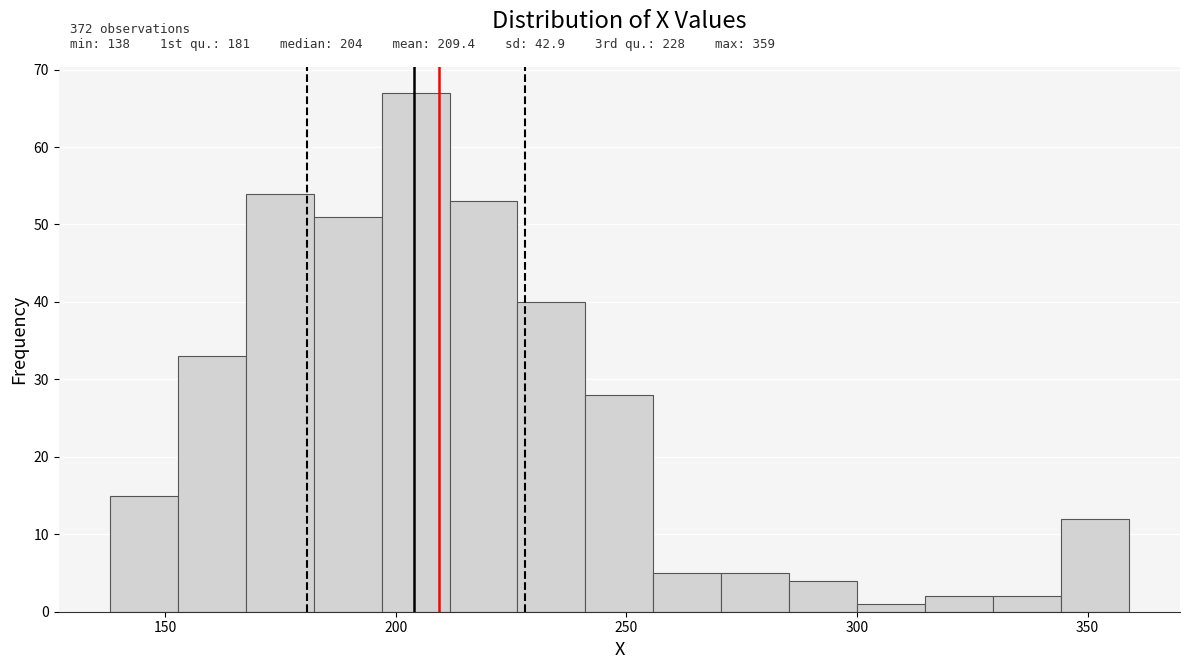

Read against the x-axis, roughly where is the centre of the tallest bar?

205